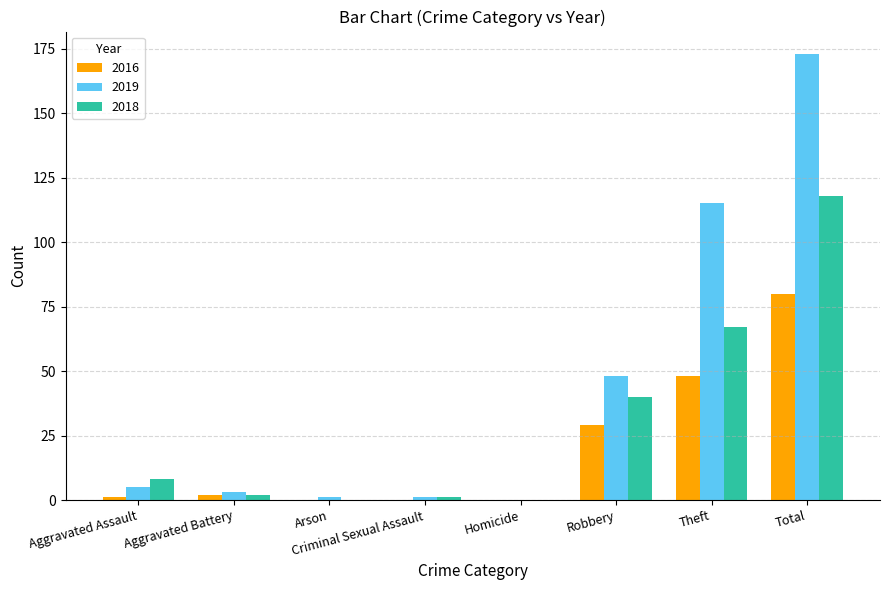

At which label is 2018 closest to 59?

Theft